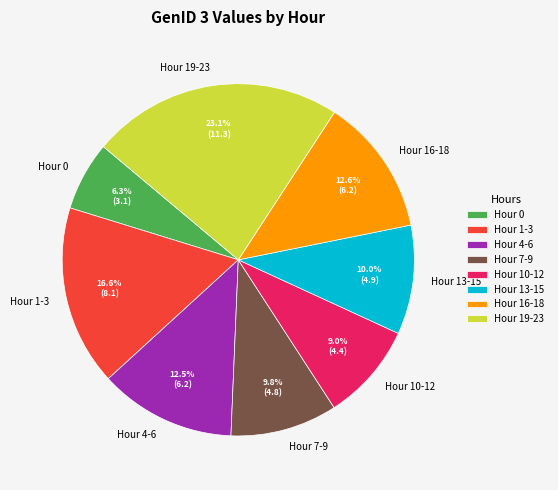

Count the number of slices in the pie.

8